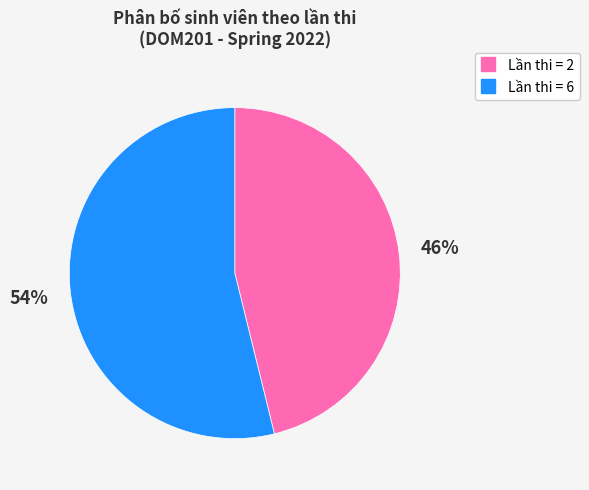

To the nearest percent, what is the average slice percentage?

50%